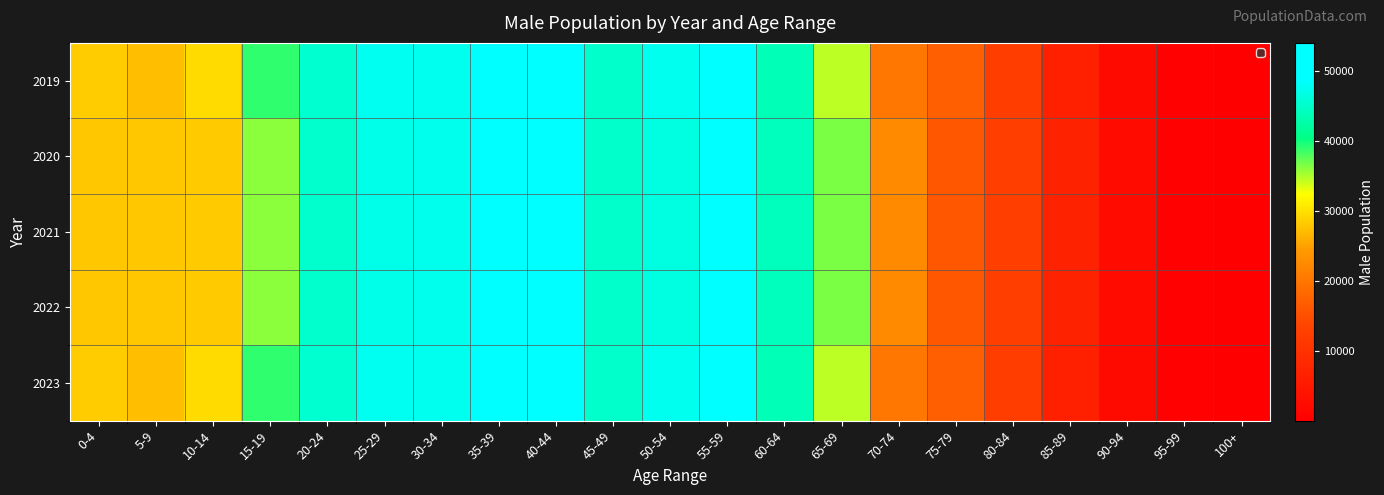

What is the maximum value shown in the chart?

53944